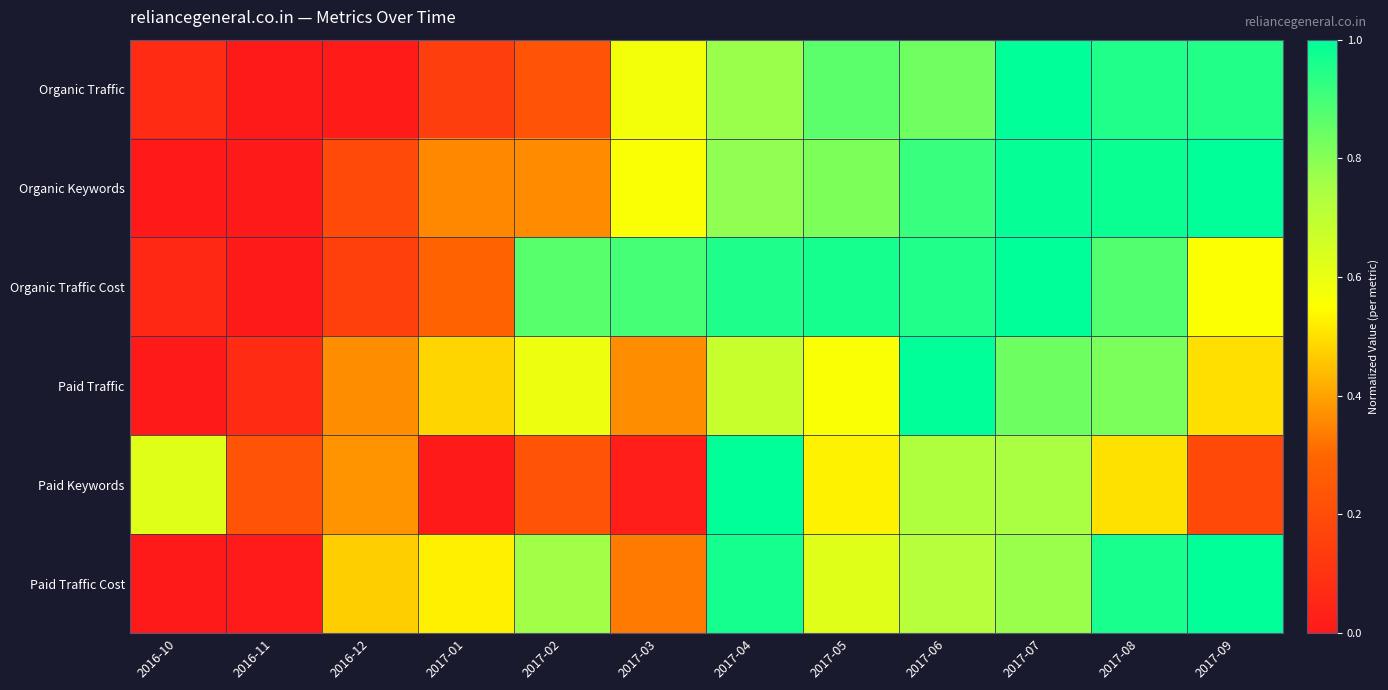

Reading left to right, list all the values displayed in this chart.

Organic Traffic: 2016-10=0.1	2016-11=0.0	2016-12=0.0	2017-01=0.1	2017-02=0.2	2017-03=0.6	2017-04=0.8	2017-05=0.9	2017-06=0.8	2017-07=1.0	2017-08=0.9	2017-09=0.9
Organic Keywords: 2016-10=0.0	2016-11=0.0	2016-12=0.2	2017-01=0.4	2017-02=0.4	2017-03=0.6	2017-04=0.8	2017-05=0.8	2017-06=0.9	2017-07=1.0	2017-08=1.0	2017-09=1.0
Organic Traffic Cost: 2016-10=0.1	2016-11=0.0	2016-12=0.2	2017-01=0.3	2017-02=0.9	2017-03=0.9	2017-04=1.0	2017-05=1.0	2017-06=1.0	2017-07=1.0	2017-08=0.9	2017-09=0.6
Paid Traffic: 2016-10=0.0	2016-11=0.1	2016-12=0.4	2017-01=0.5	2017-02=0.6	2017-03=0.4	2017-04=0.7	2017-05=0.6	2017-06=1.0	2017-07=0.8	2017-08=0.8	2017-09=0.5
Paid Keywords: 2016-10=0.6	2016-11=0.2	2016-12=0.4	2017-01=0.0	2017-02=0.2	2017-03=0.0	2017-04=1.0	2017-05=0.5	2017-06=0.7	2017-07=0.7	2017-08=0.5	2017-09=0.2
Paid Traffic Cost: 2016-10=0.0	2016-11=0.0	2016-12=0.5	2017-01=0.5	2017-02=0.8	2017-03=0.3	2017-04=1.0	2017-05=0.6	2017-06=0.7	2017-07=0.8	2017-08=1.0	2017-09=1.0